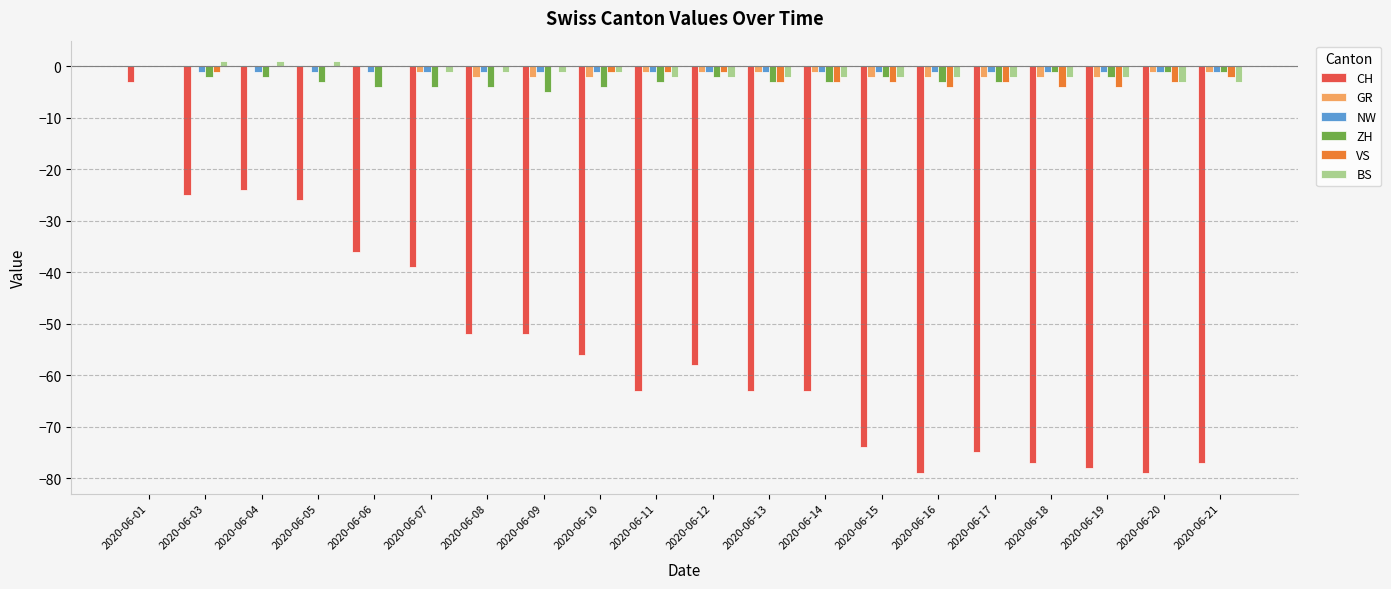

Which category has the highest value in the CH series?

2020-06-01